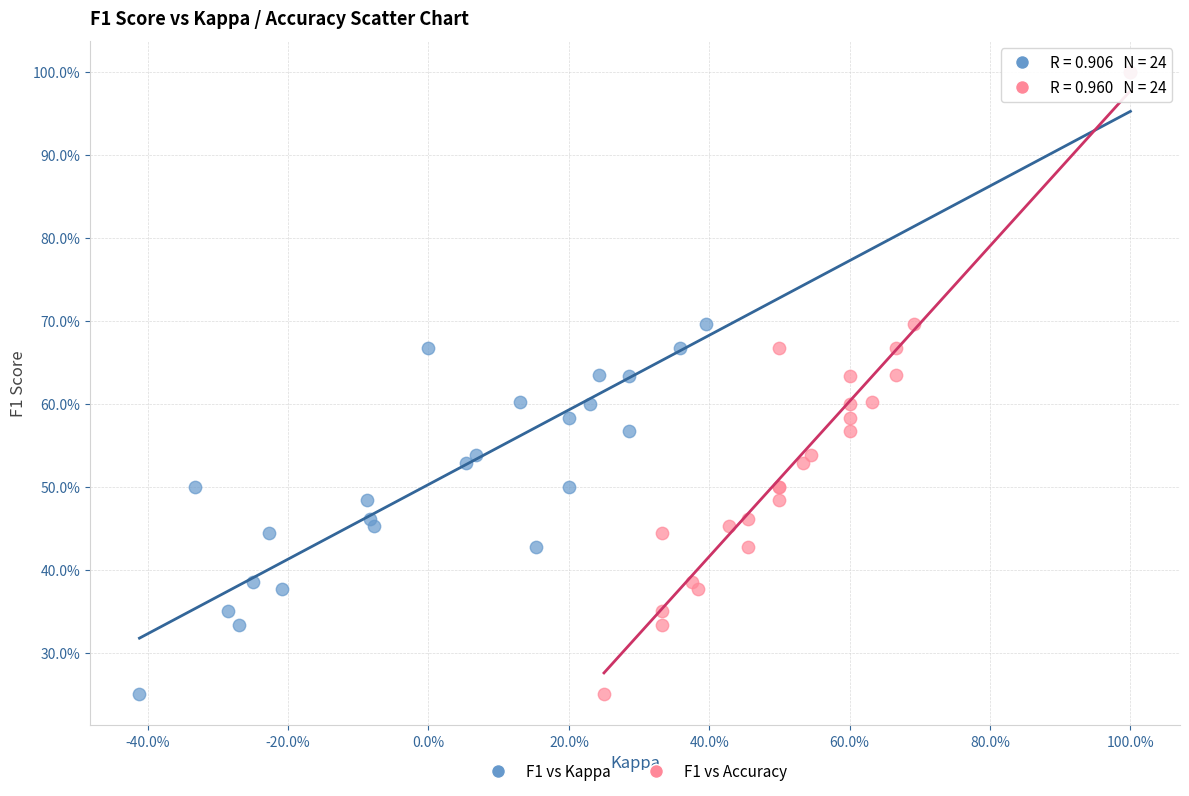

What are all the series names shown in the legend?

F1 vs Kappa, F1 vs Accuracy